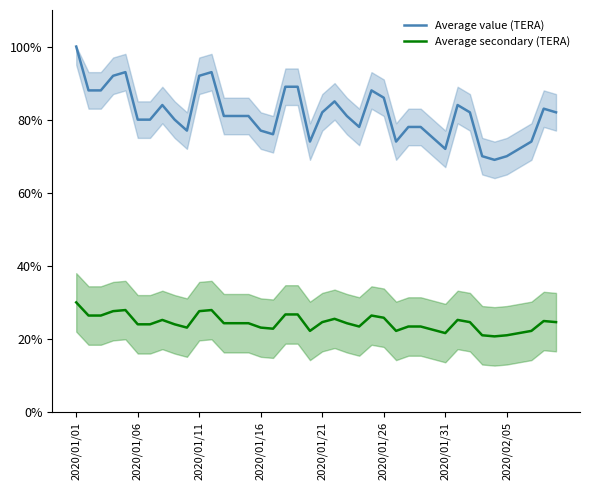

What is the value of the Average value (TERA) point at the 5th from the left?

93.0